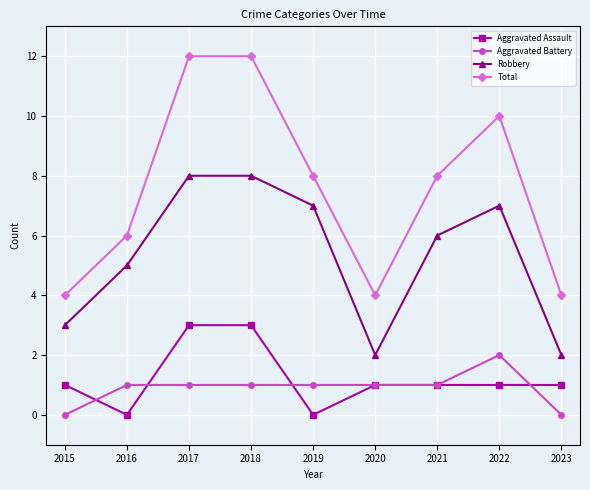

Reading left to right, what are all the values shown in this chart?

Aggravated Assault: 1	0	3	3	0	1	1	1	1
Aggravated Battery: 0	1	1	1	1	1	1	2	0
Robbery: 3	5	8	8	7	2	6	7	2
Total: 4	6	12	12	8	4	8	10	4